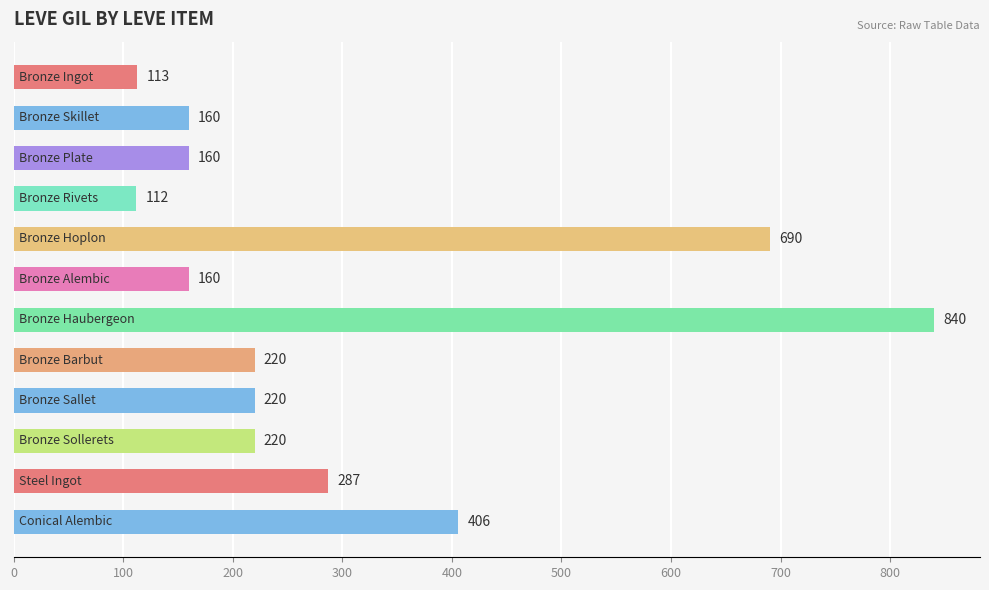

What is the smallest value displayed?

112